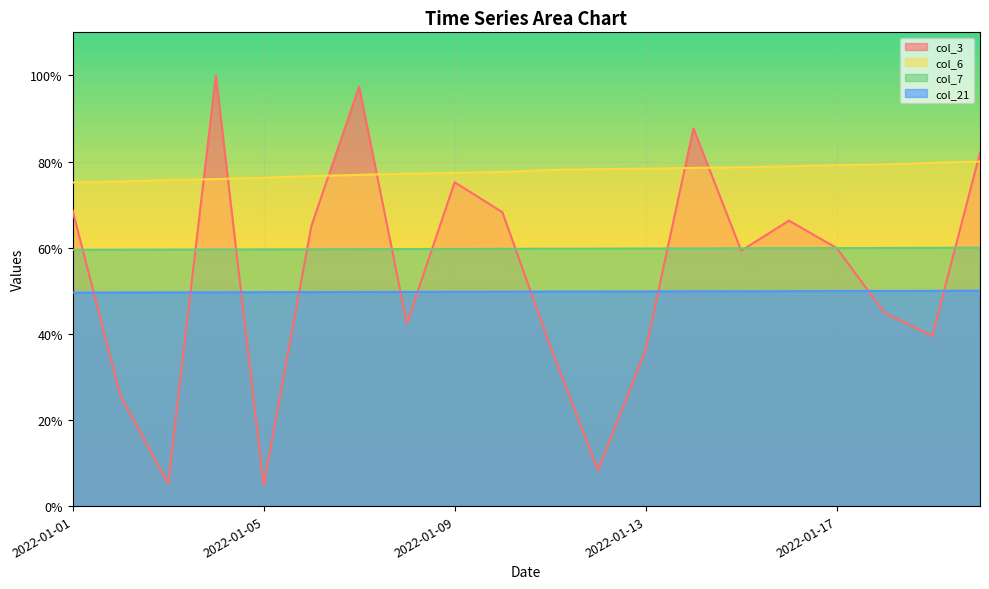

What is the average value of the col_7 series?

59.7